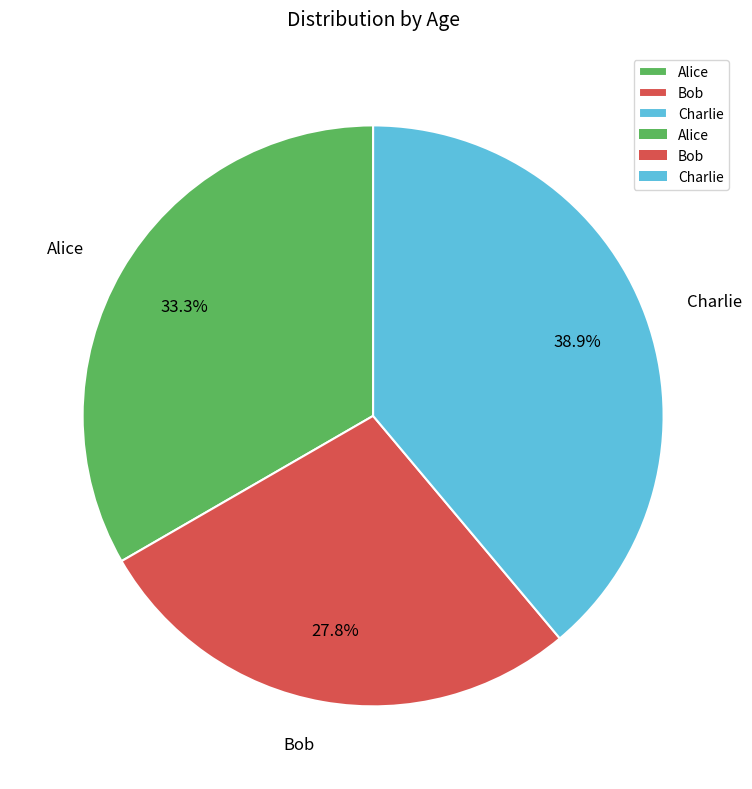

To the nearest percent, what is the average slice percentage?

33%